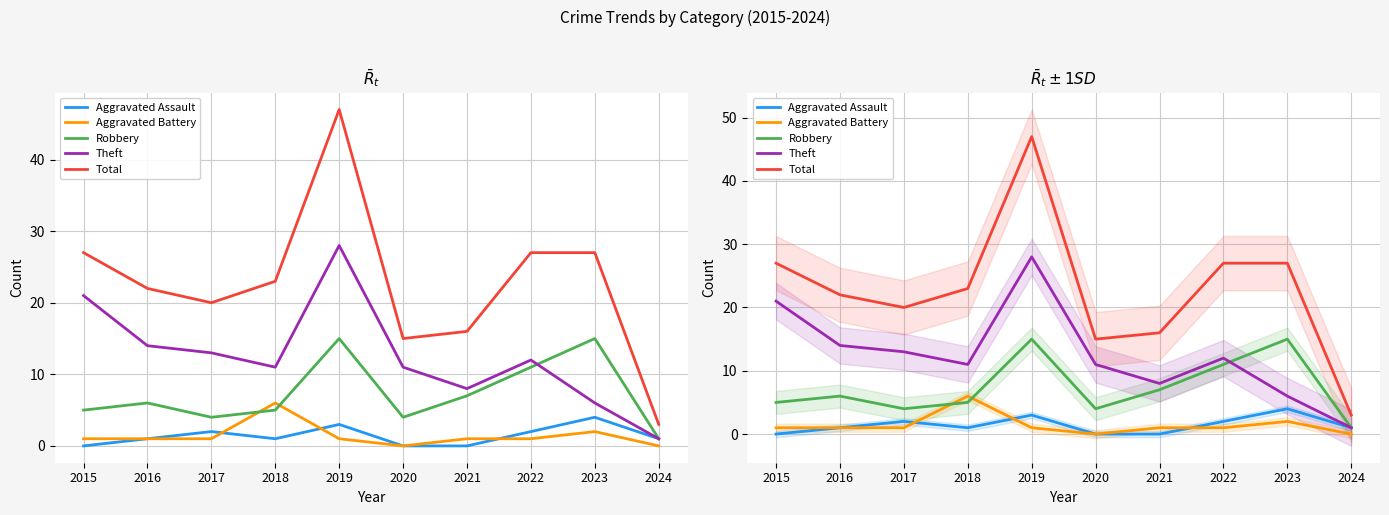

True or false: Aggravated Battery and Total intersect in this chart.

False